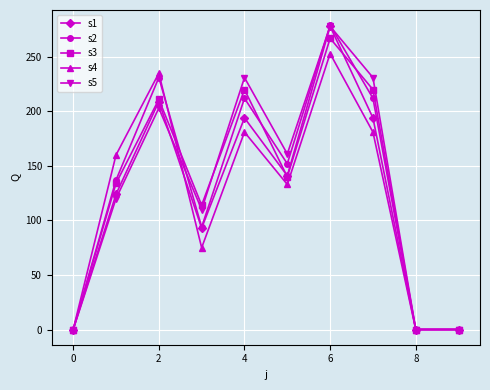

What is the value of the s3 point at the 5th from the left?

220